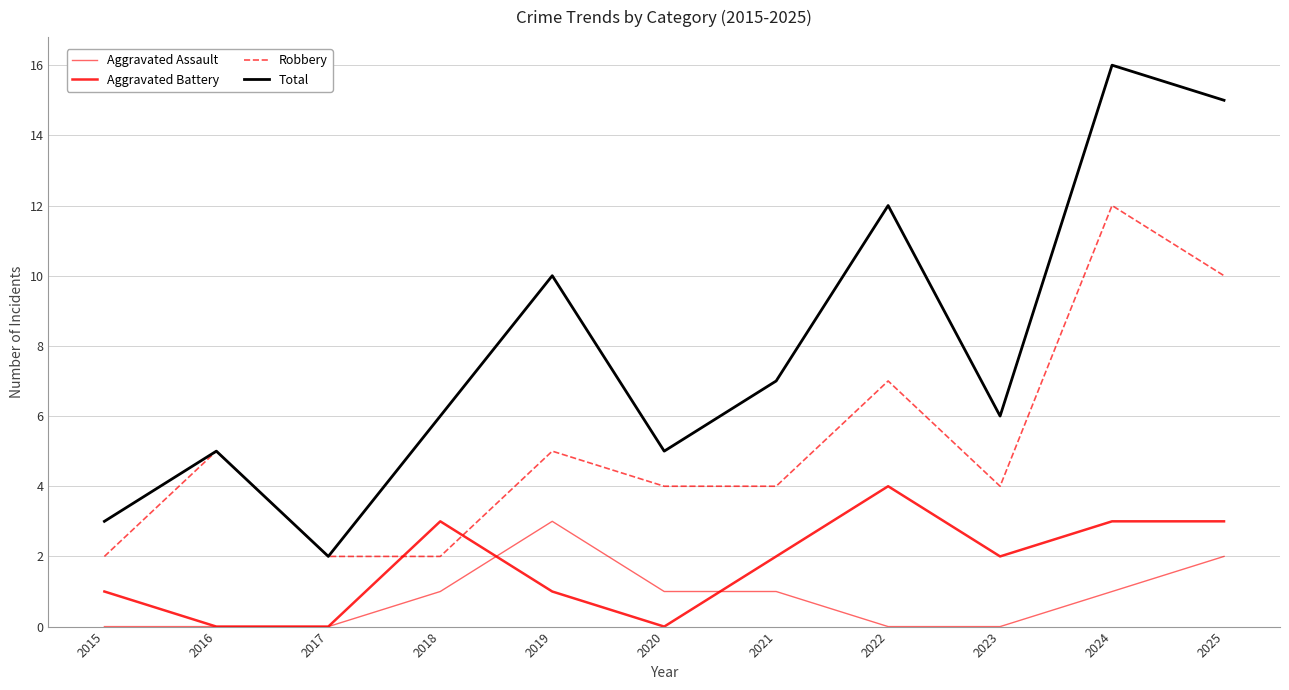

The value of Aggravated Assault at 2025 is 2. True or false?

True